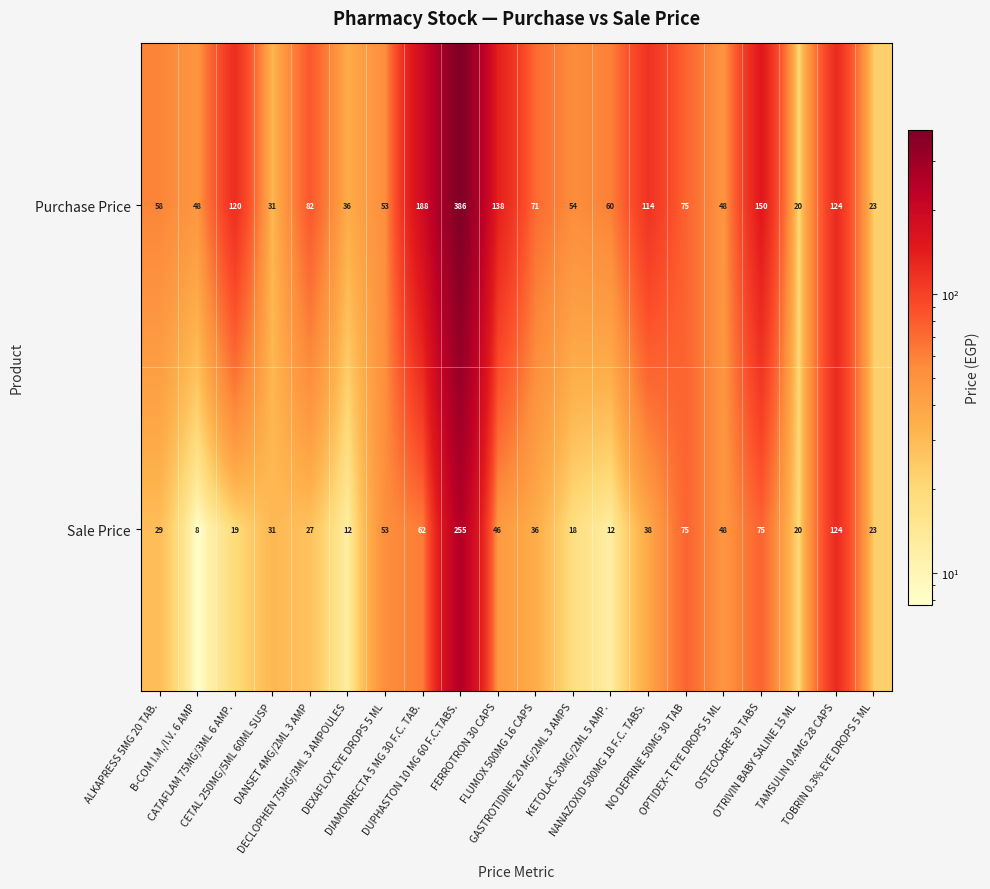

At which category is the sum across all series the highest?

DUPHASTON 10 MG 60 F.C.TABS.